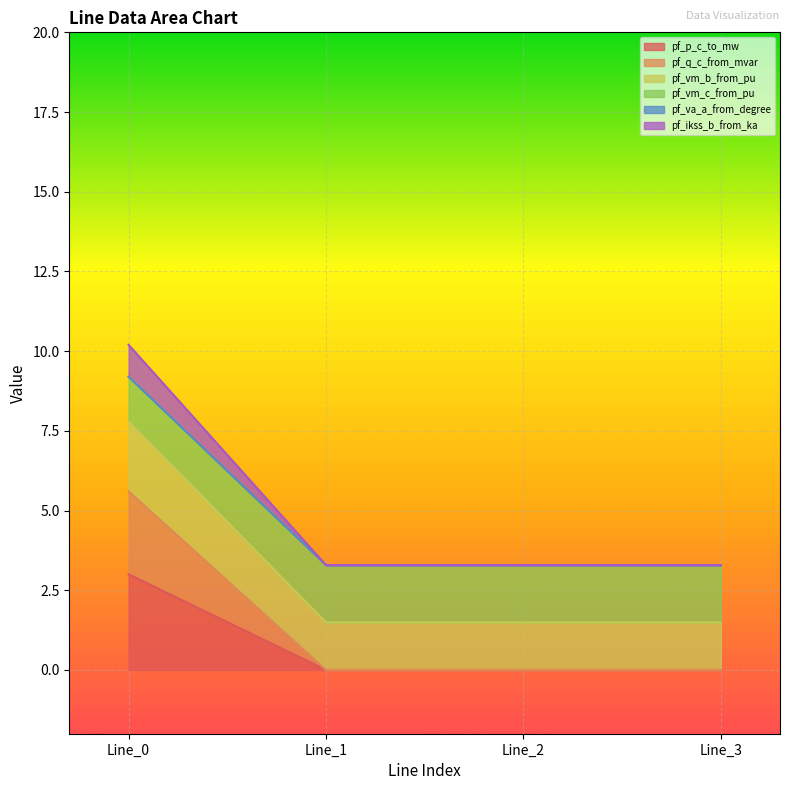

The pf_p_c_to_mw series shows 0.0 at Line_2. True or false?

True